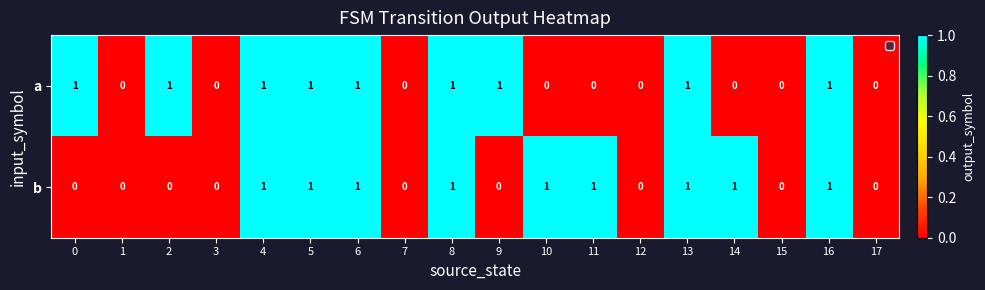

The b series shows 1 at 13. True or false?

True